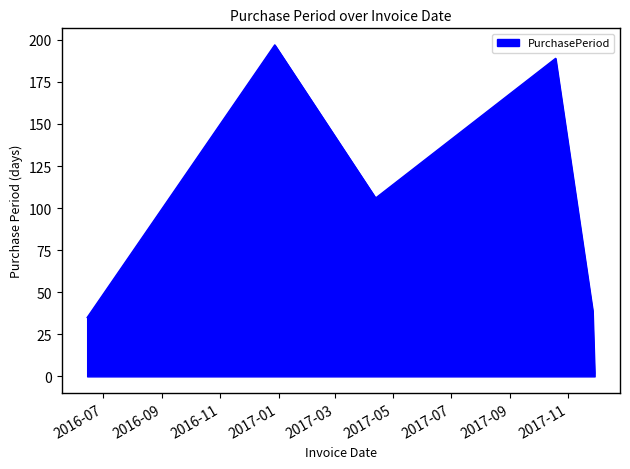

How many values are below 106?

3